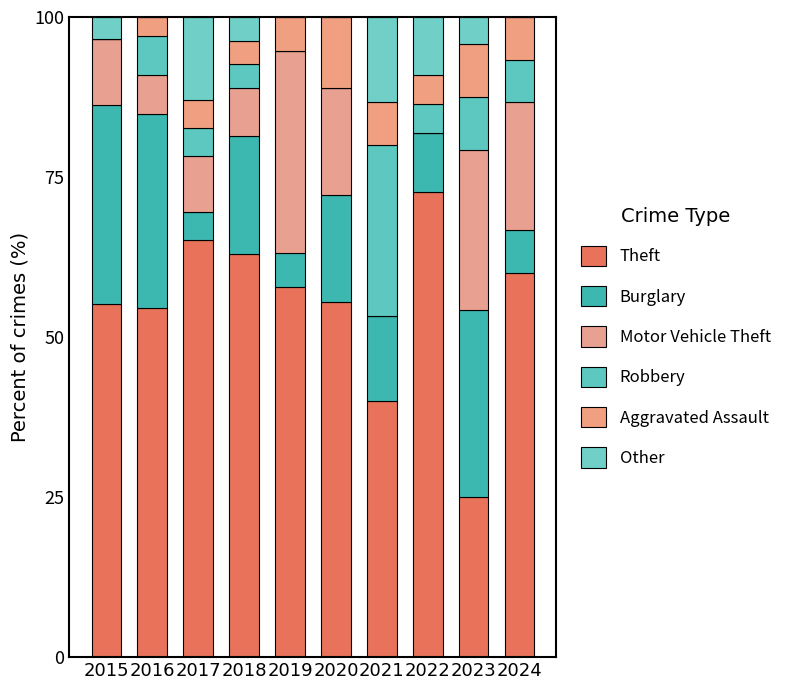

At which label does Theft reach its minimum?

2023